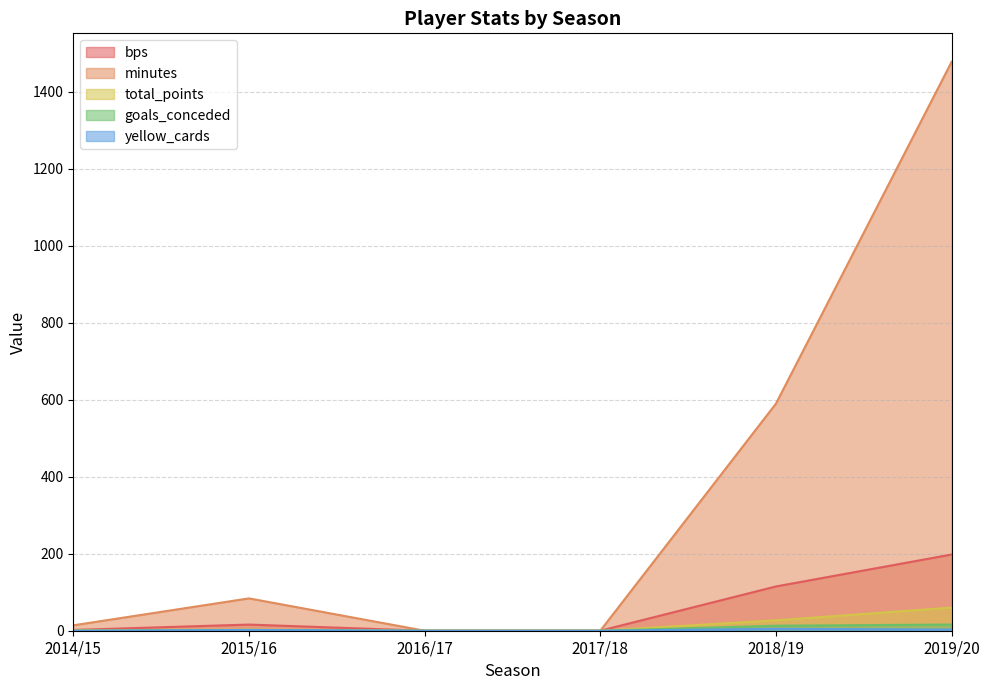

True or false: minutes has more than 0 points higher than both neighbors.

True